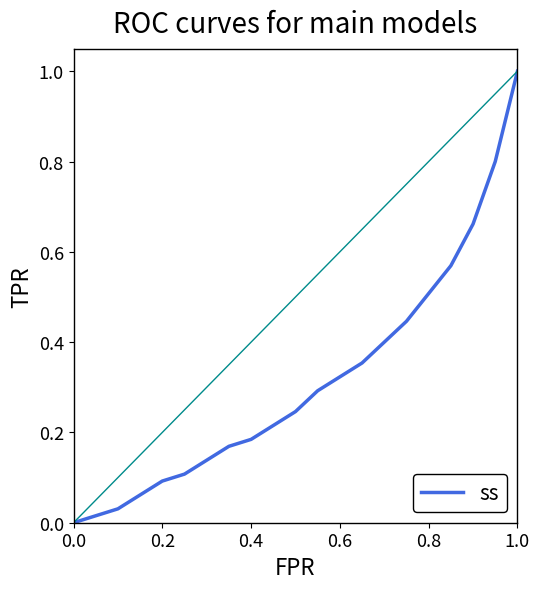

What is the maximum value shown in the chart?

1.0